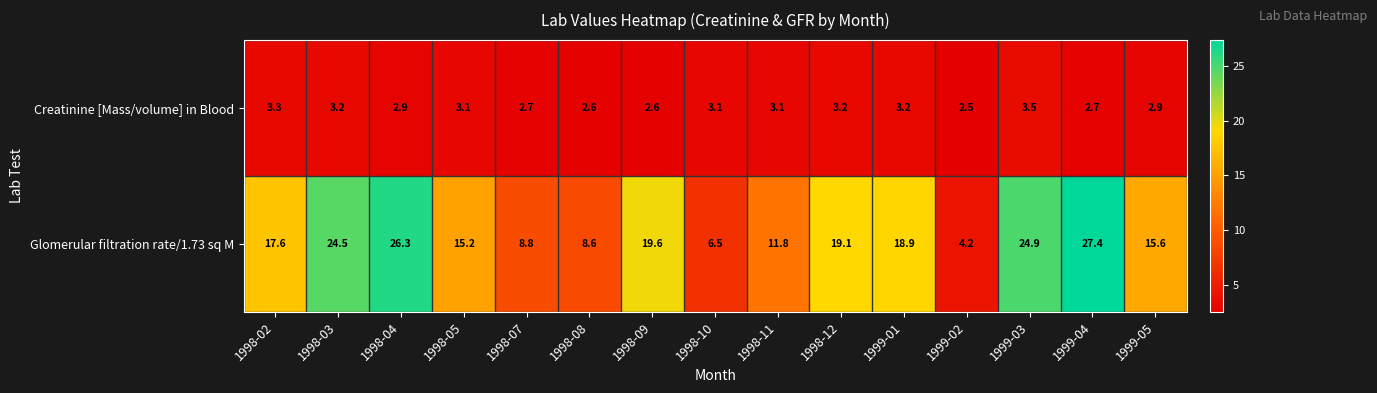

At how many categories does at least one series exceed 16?

8